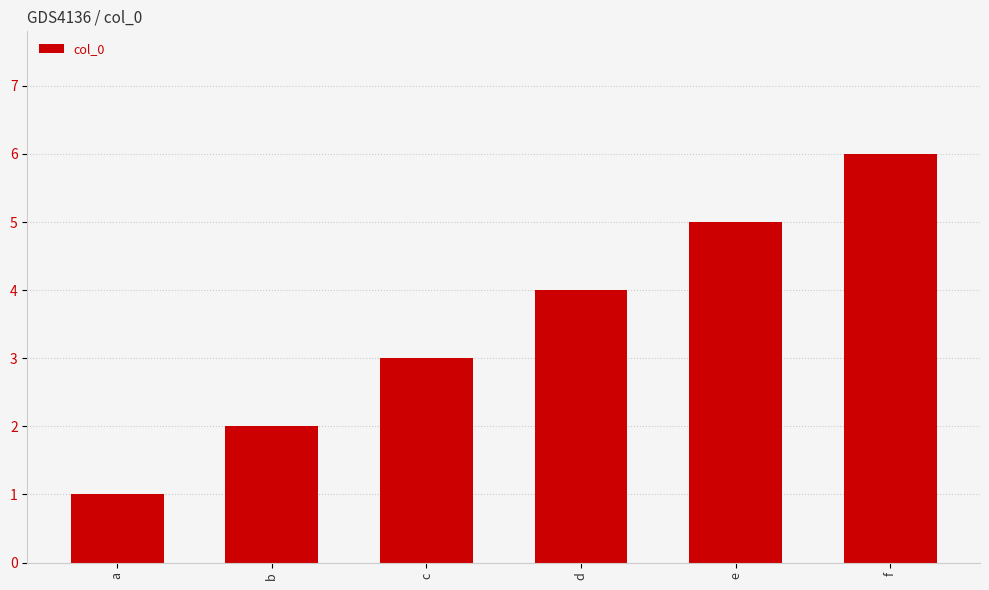

What is the change in value from b to c?

+1